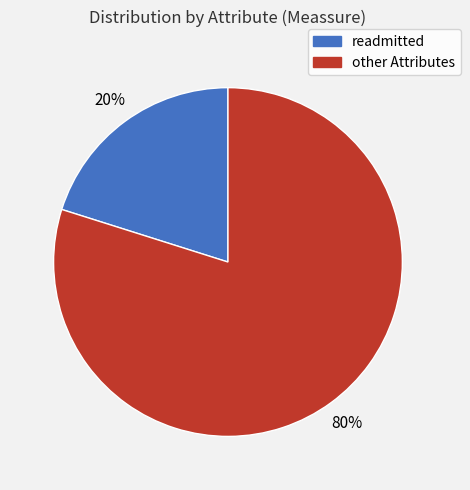

Is there any slice that represents more than half of the pie?

Yes